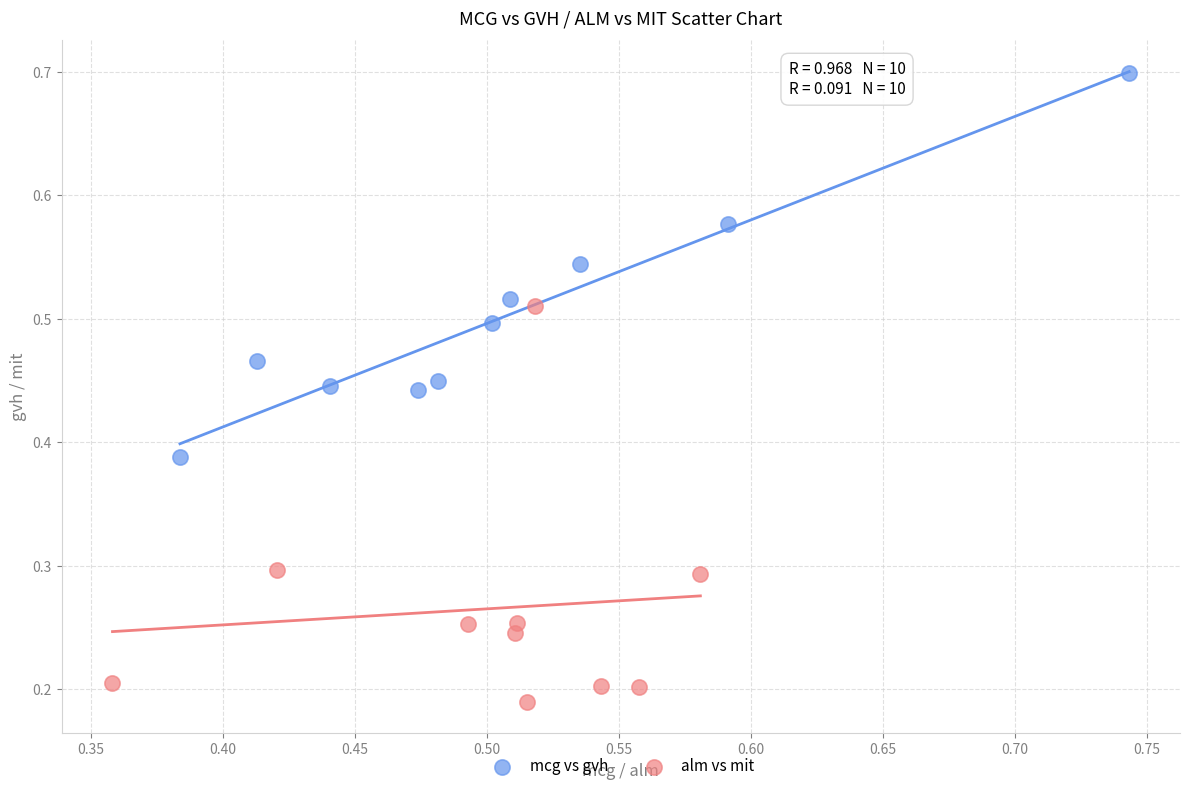

Which series contains the highest Y value?

mcg vs gvh